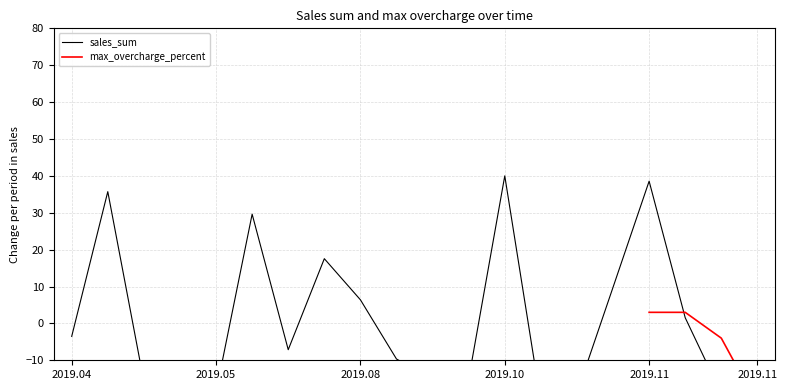

The chart shows a value of -15.1 at 2019.09.30. True or false?

True